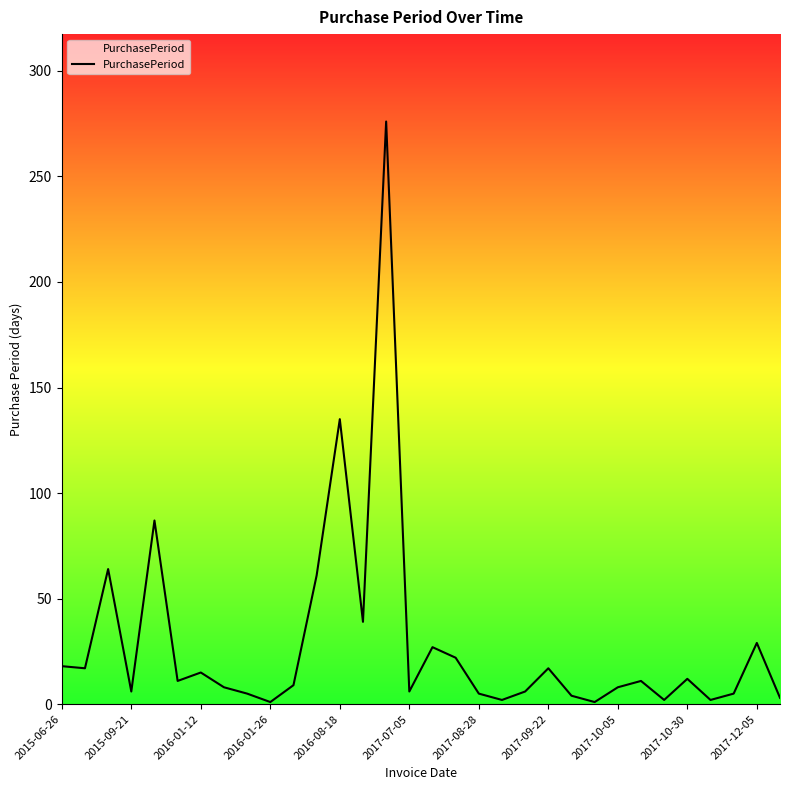

What is the difference between the maximum and minimum values?

275